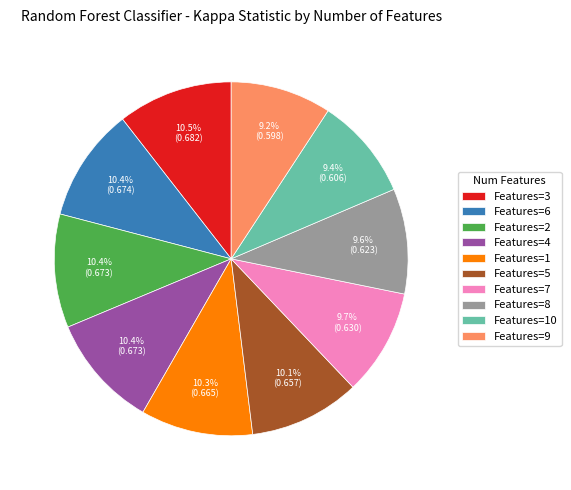

To the nearest percent, what is the difference between the largest and smallest slice percentages?

1%